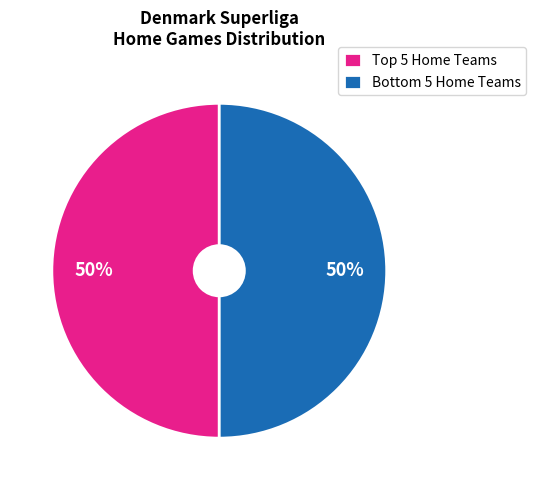

To the nearest percent, what is the average slice percentage?

50%